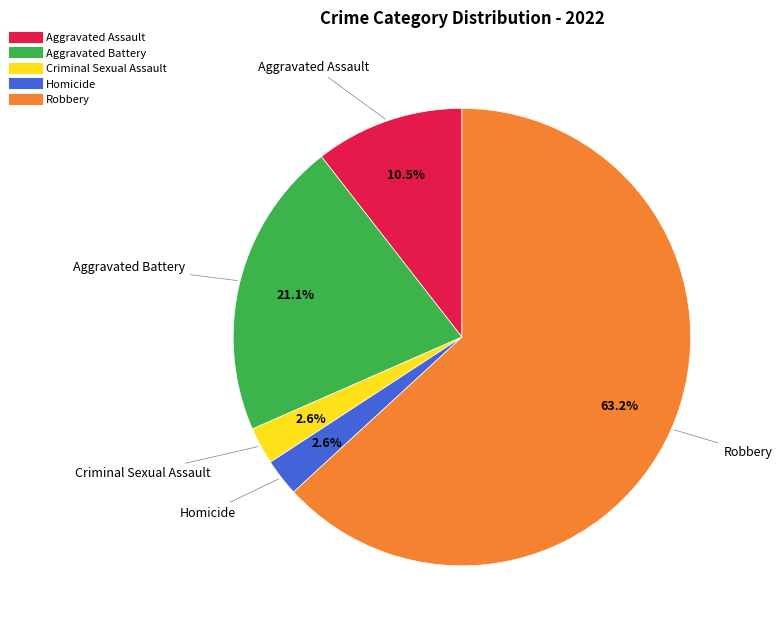

Combined, what portion of the pie is Aggravated Assault and Aggravated Battery?

31.6%